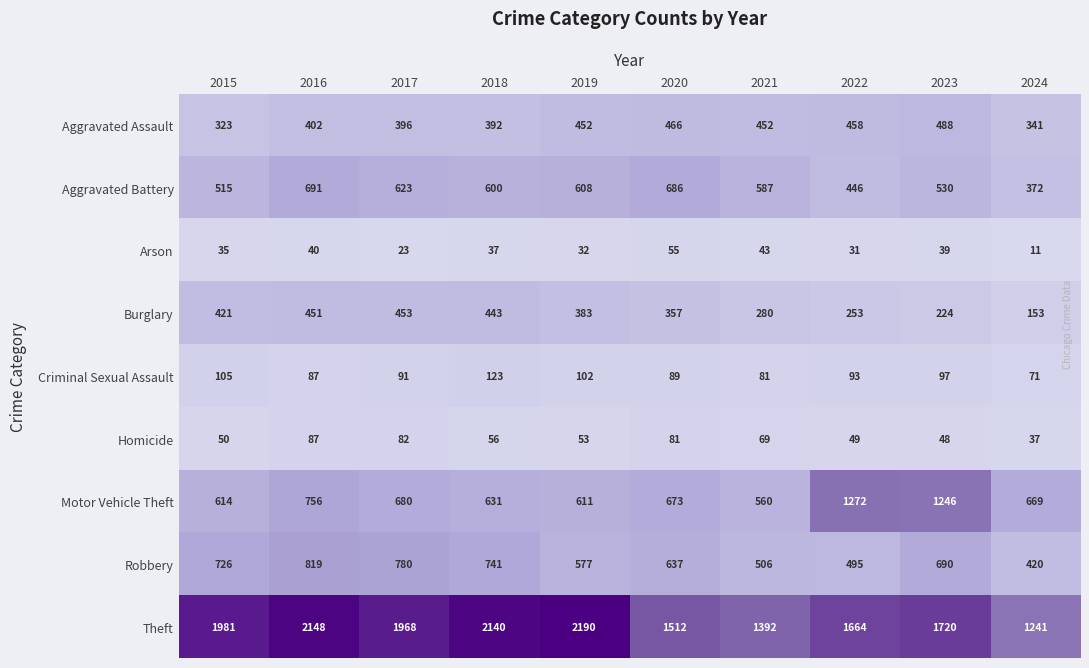

What is the difference between the maximum and minimum values in the Motor Vehicle Theft series?

712